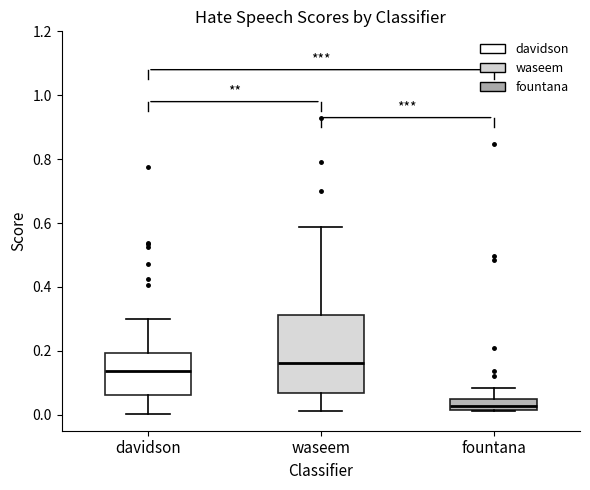

Where does the upper whisker of the box for davidson end on the y-axis? The values are not printed on the chart, so give them approximately, as read against the axis.

0.30